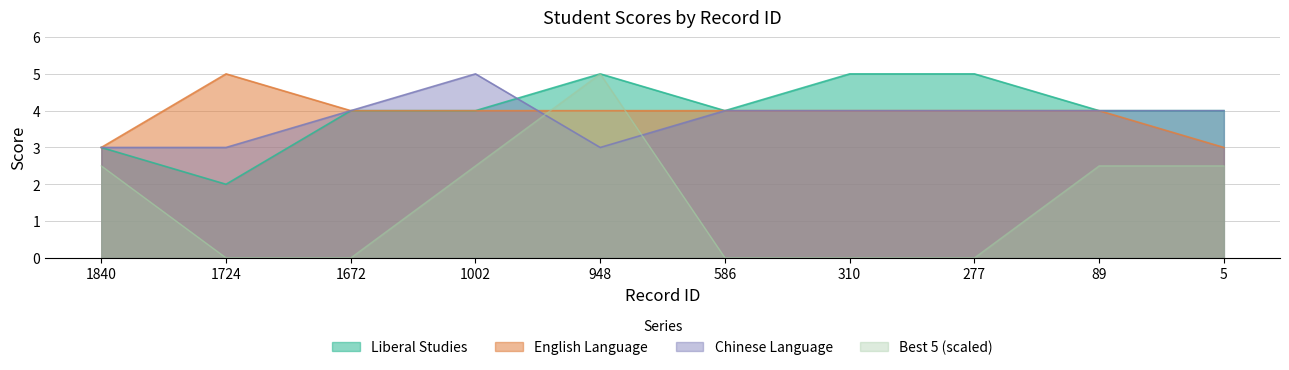

What is the difference between the highest and lowest values at 1002?

2.5